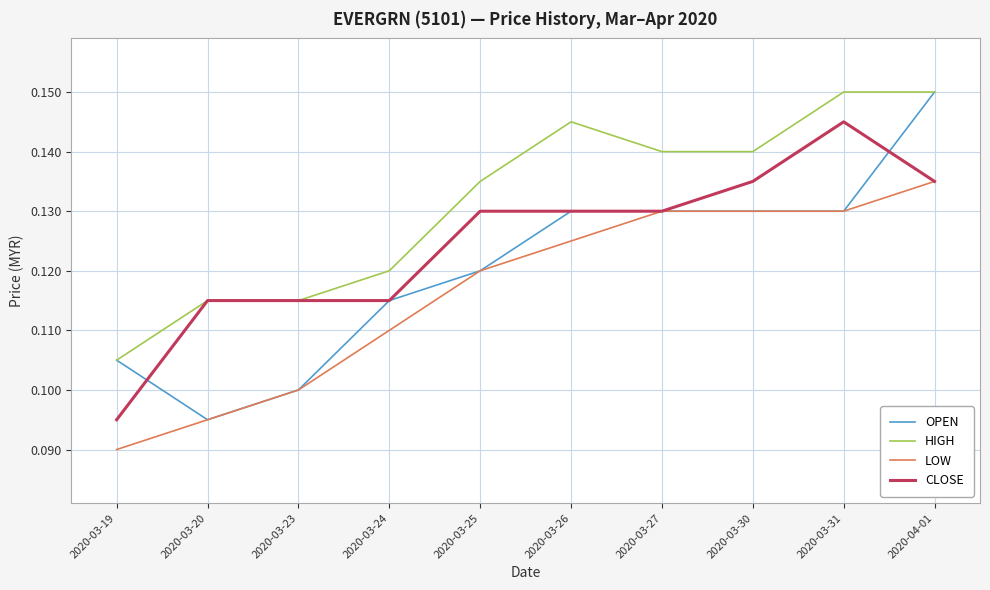

Which label corresponds to the smallest value in the chart?

2020-03-19